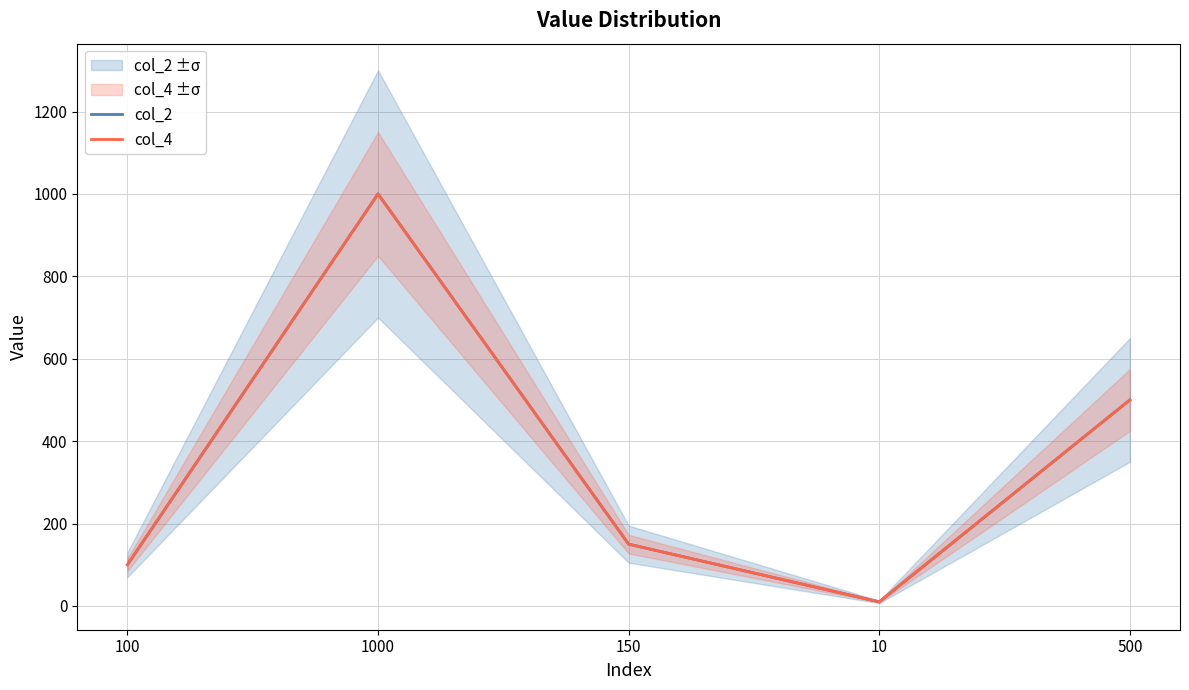

Read the col_4 value at 150.

150